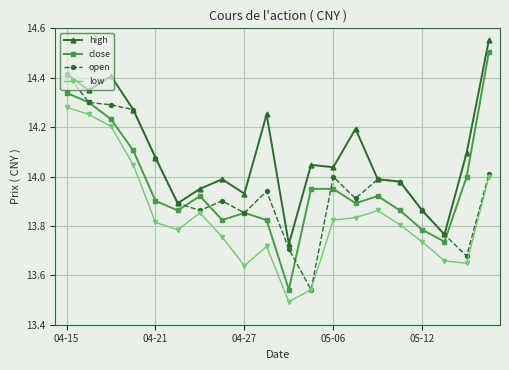

True or false: high has more than 1 points higher than both neighbors.

True